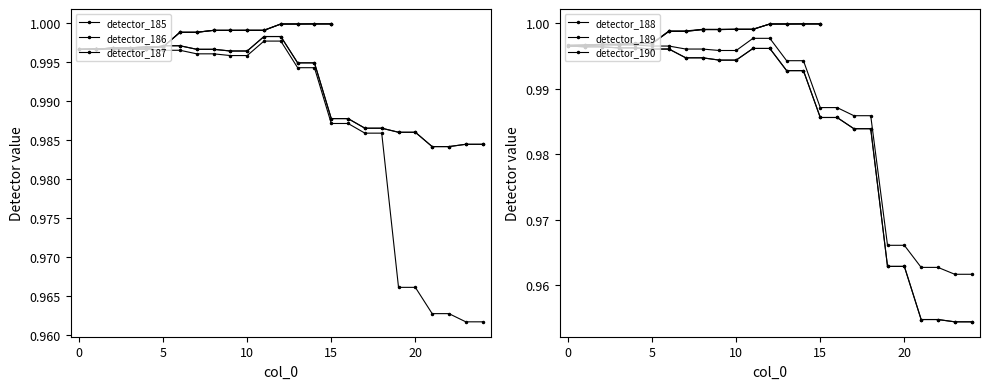

Rank the series by their maximum value, from highest to lowest.

detector_185, detector_186, detector_187, detector_188, detector_189, detector_190